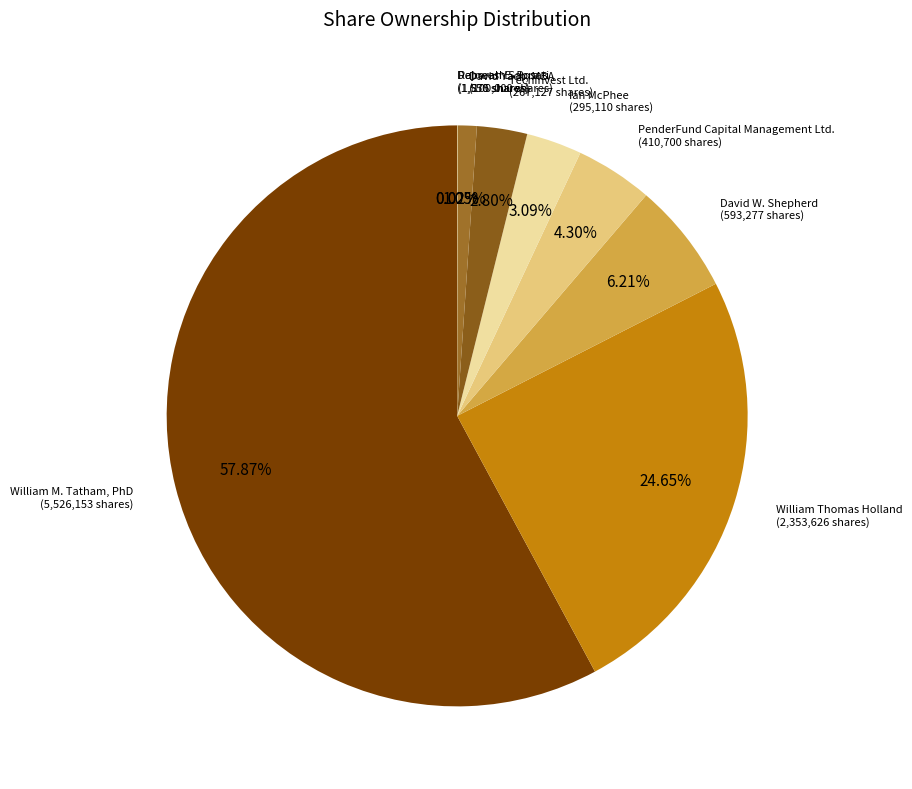

Combined, do David W. Shepherd and David Yach, MBA account for over 50%?

No